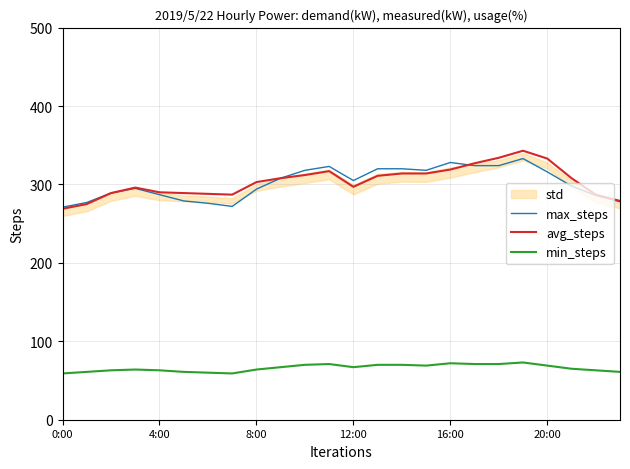

The value of avg_steps at 20:00 is 333. True or false?

True